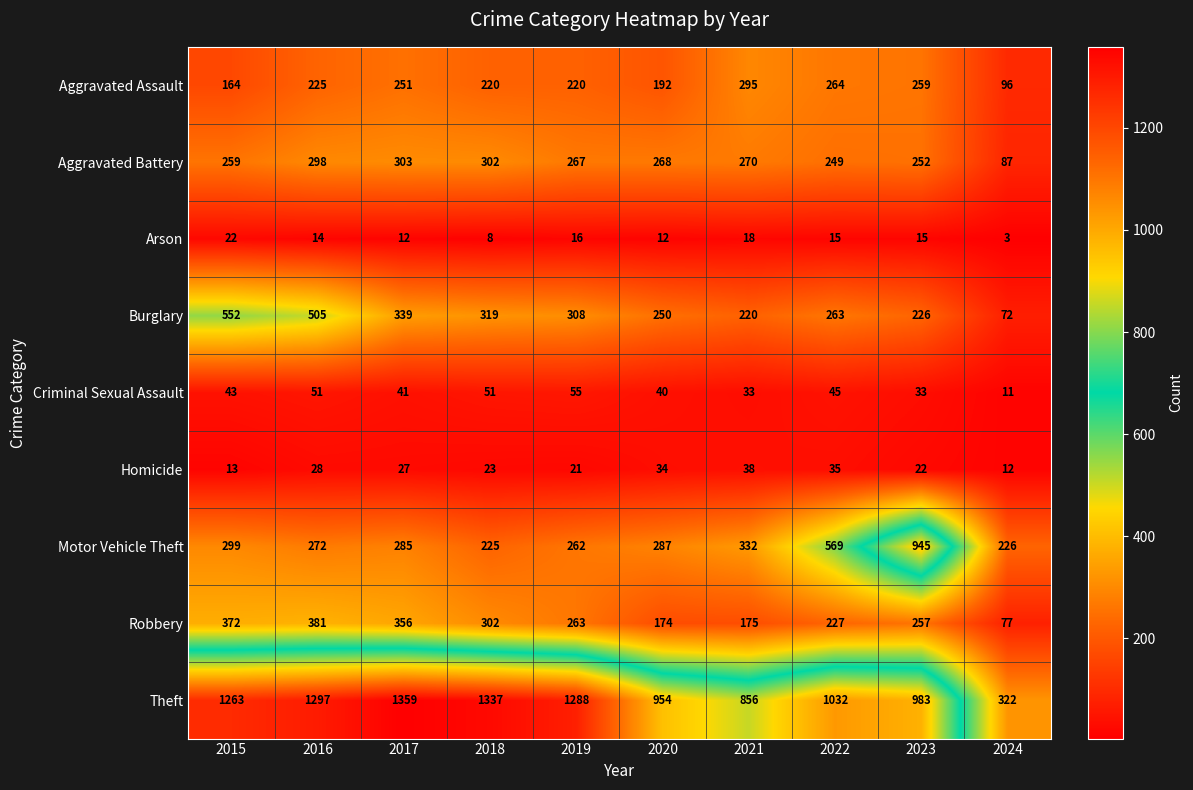

What is the approximate value of Arson at 2017?

12